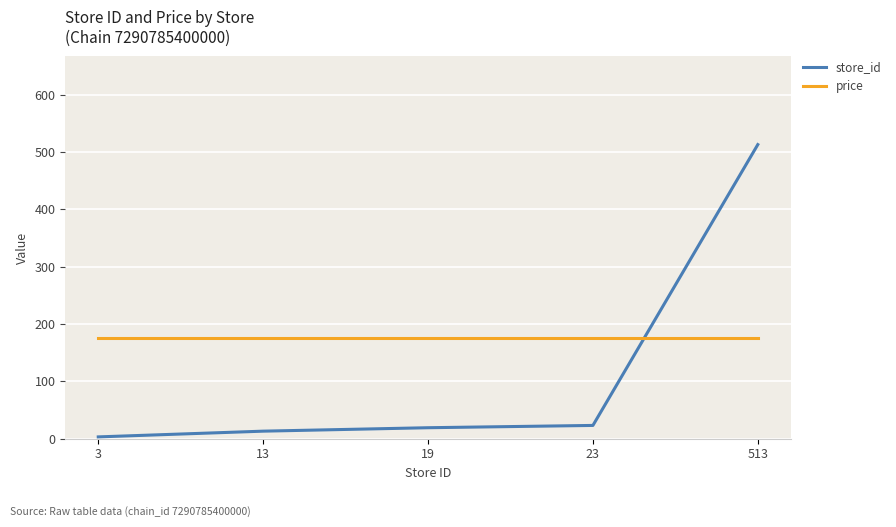

Does the chart display data point markers on the line(s)?

No